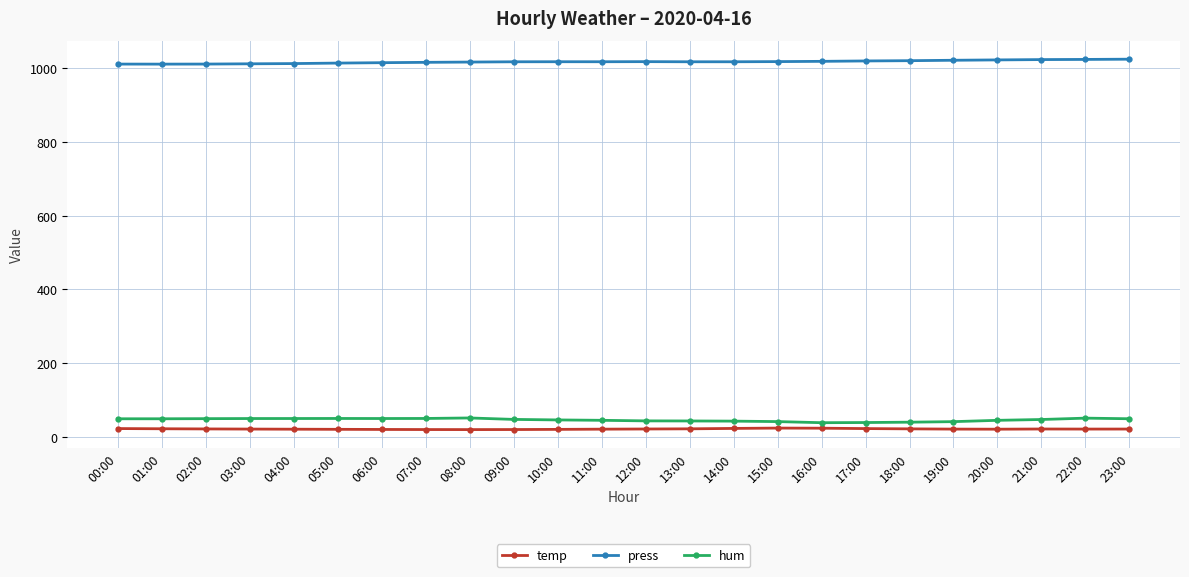

What is the minimum value for press?

1010.8